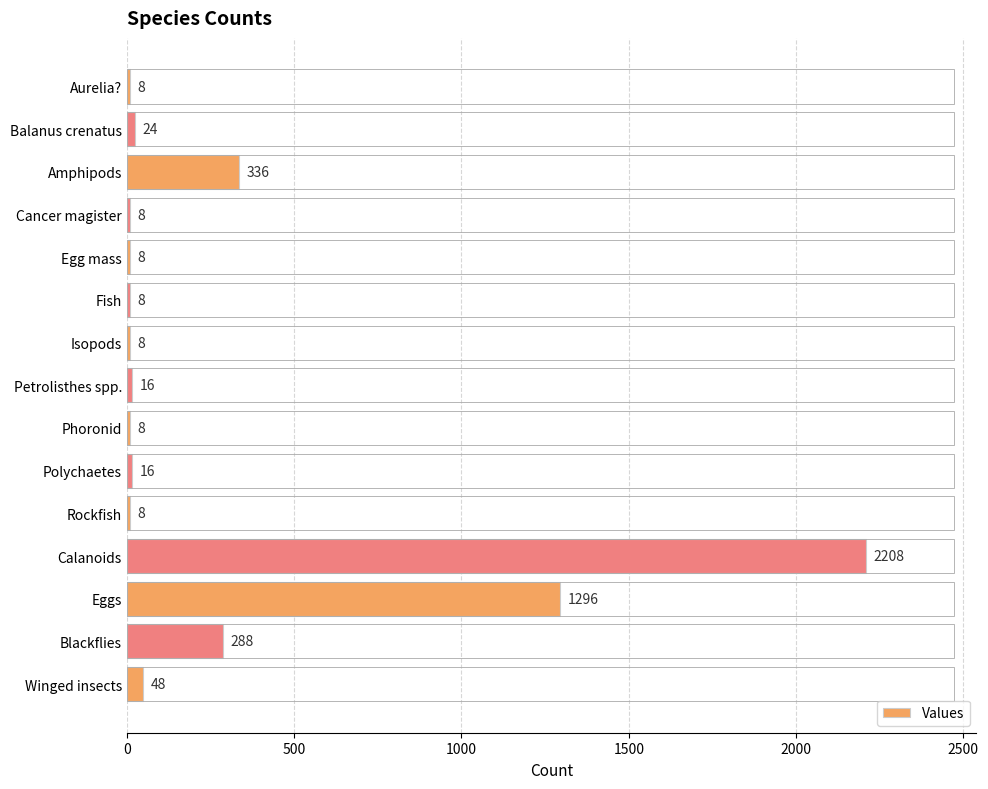

What is the value of the 2nd bar from the top?

24